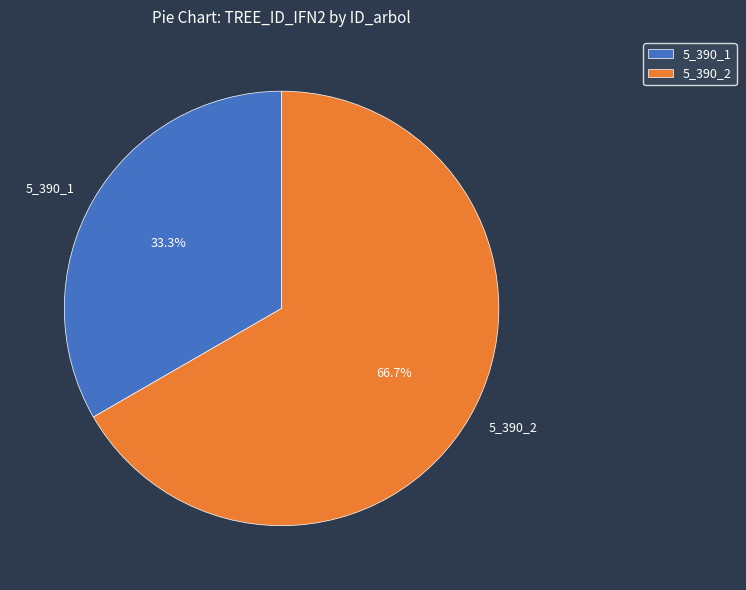

How many slices are in this pie chart?

2